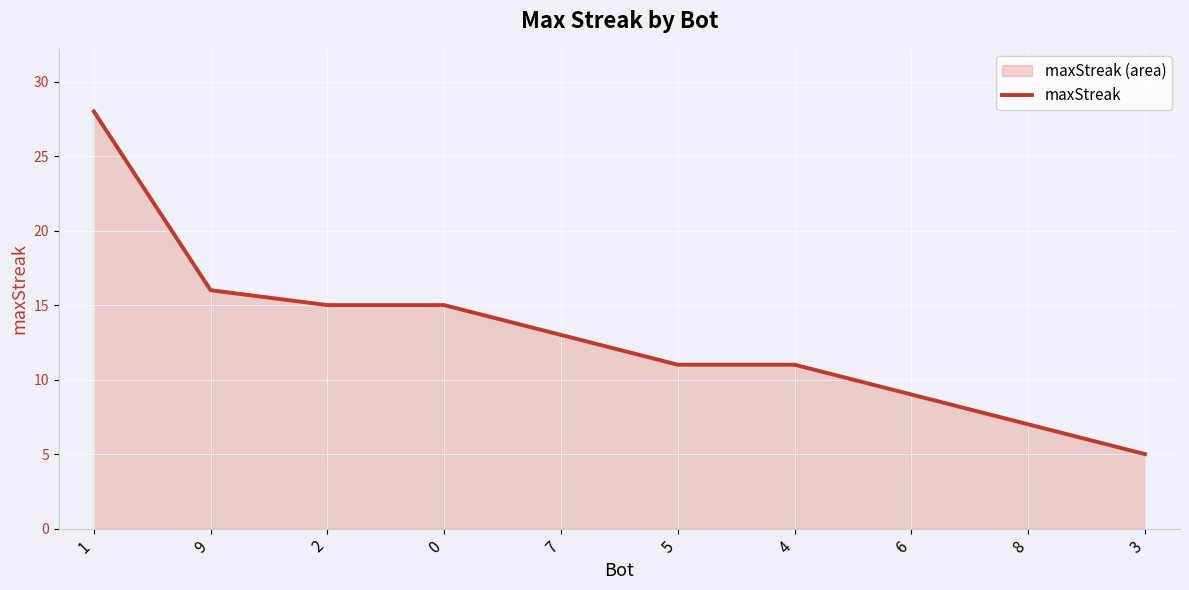

True or false: the data shows 6 at 9.

False